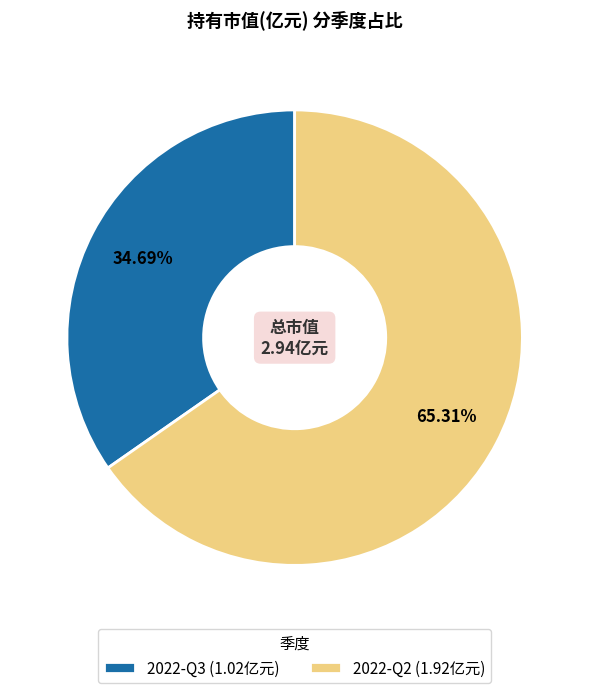

What is the smallest slice in the pie chart?

2022-Q3